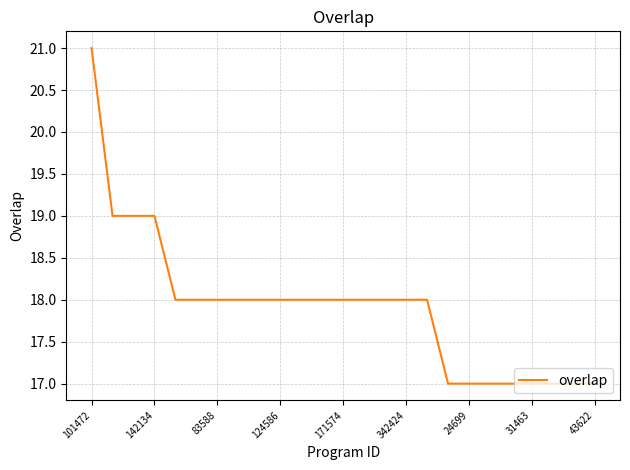

What is the difference between the maximum and minimum values?

4